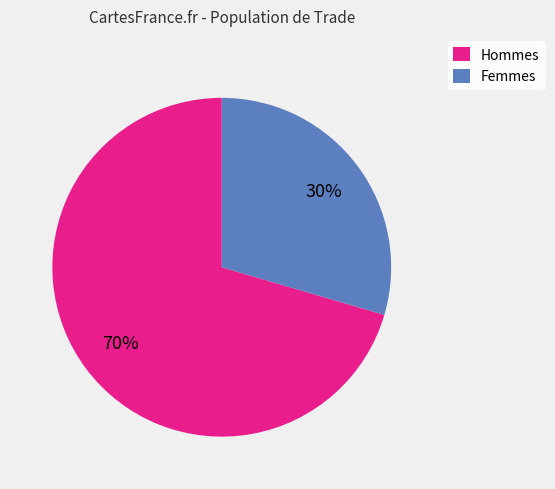

How many slices are in this pie chart?

2